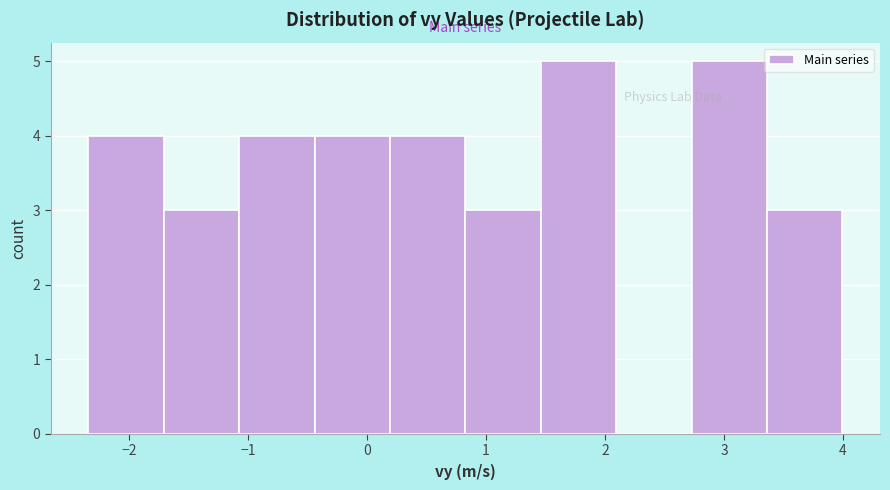

How tall is the bar that spans 2.7 to 3.4 on the x-axis? Neither the bar edges nor the heights are printed on the chart, so give them approximately, as read against the axes.

5